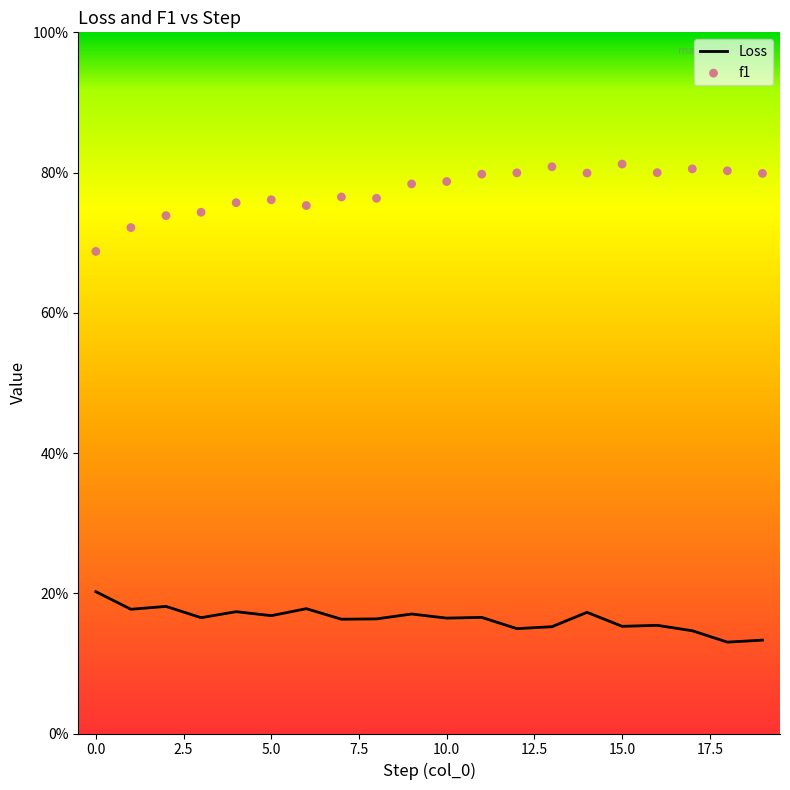

Which series has the largest total across all categories?

f1